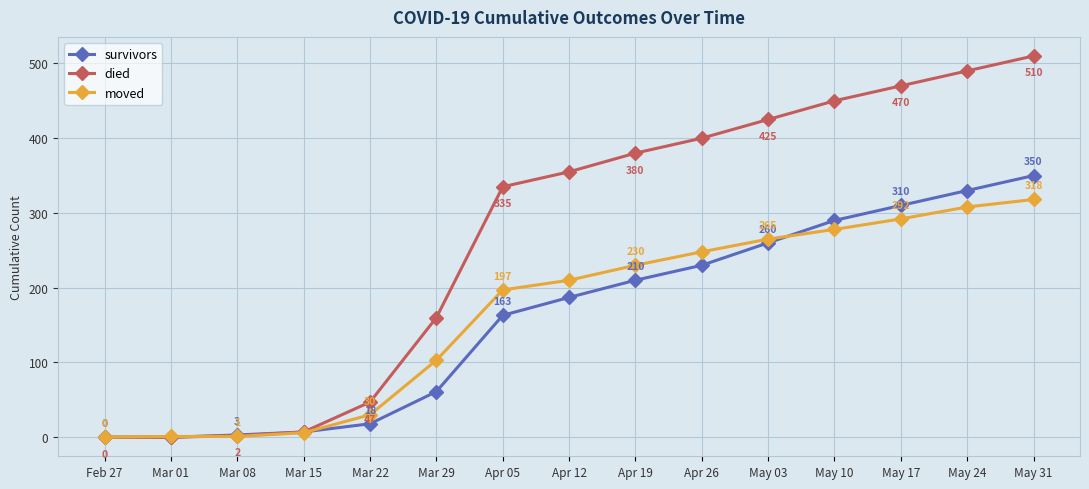

At which label is died closest to 255?

Apr 05